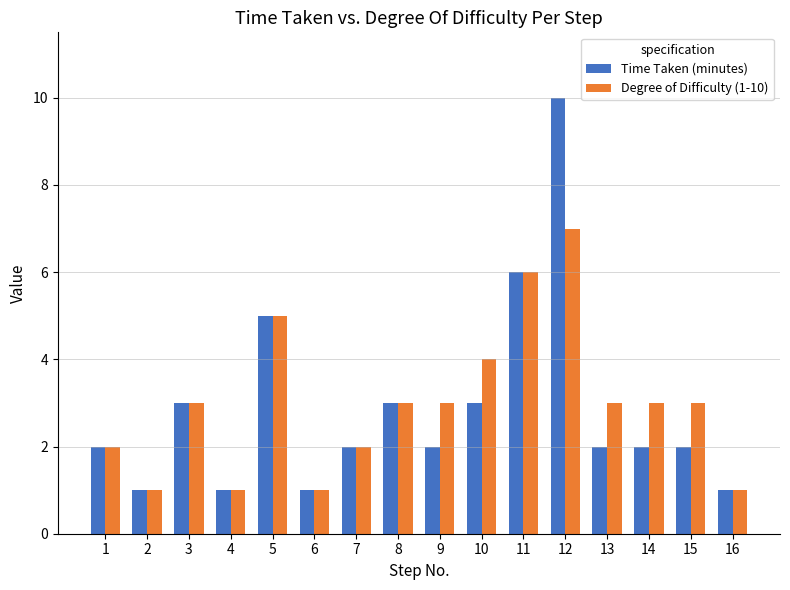

What is the average value of the Degree of Difficulty (1-10) series?

3